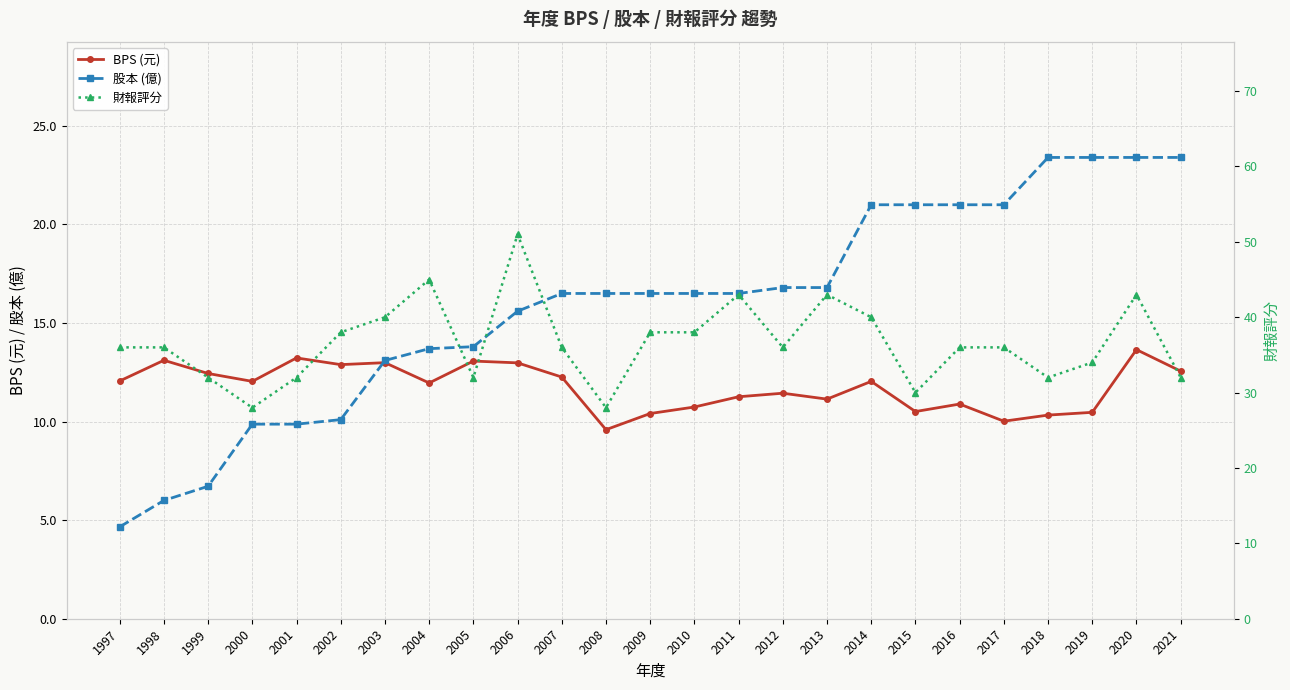

How many data points does each series have?

25